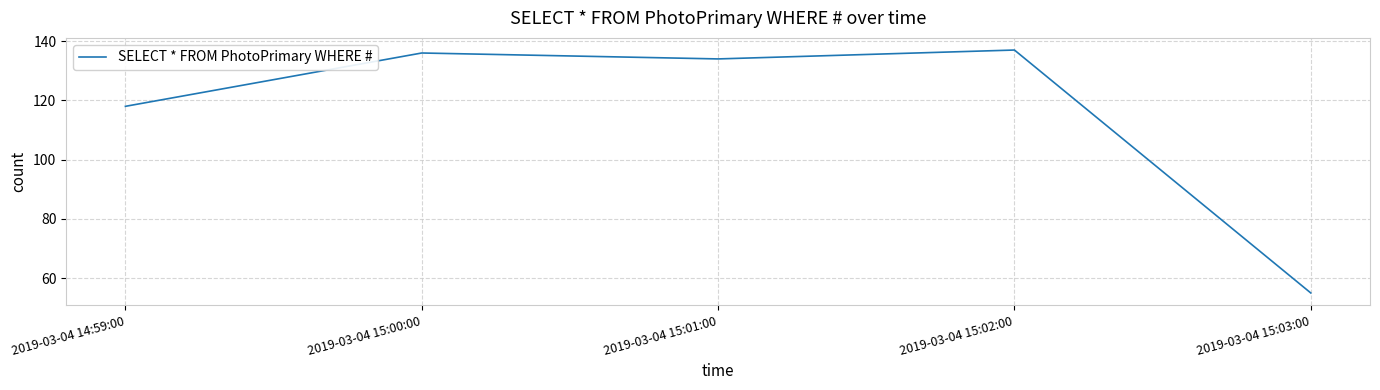

Count the number of categories in the chart.

5